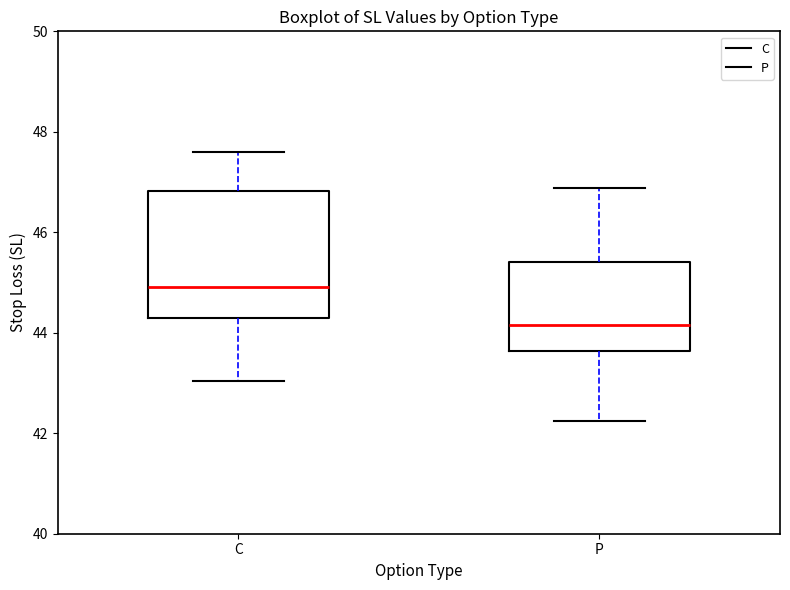

Reading left to right, read every box against the y-axis: the position of its median line, the range the box covers, and the ends of its whiskers. The values are not printed on the chart, so give them approximately, as read against the axis.

C: median 45.0, box 44.4 to 46.8, whiskers 43.0 to 47.6
P: median 44.2, box 43.6 to 45.4, whiskers 42.2 to 46.8